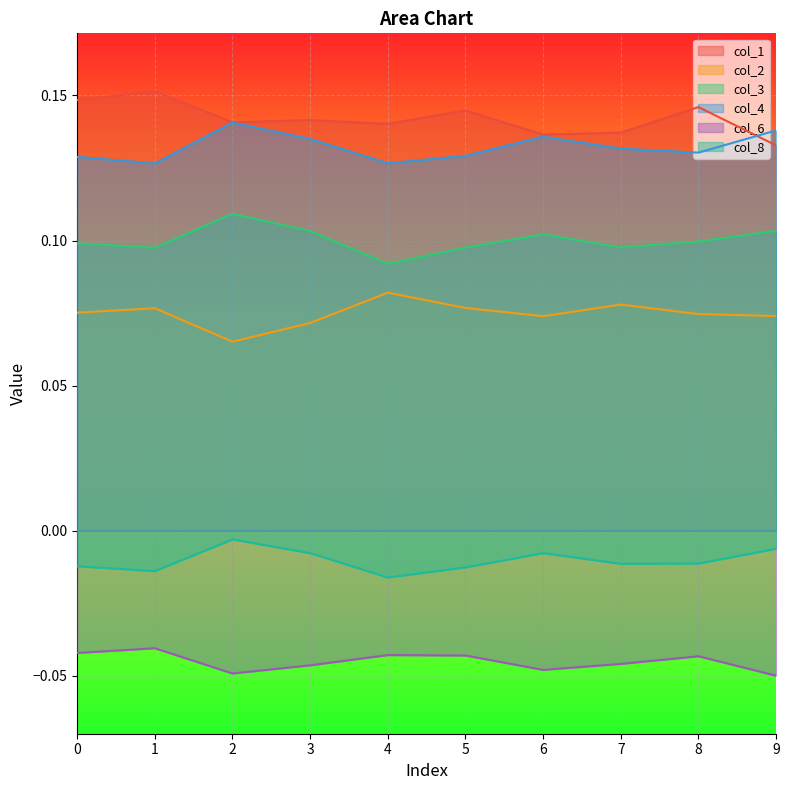

True or false: col_3 and col_6 cross at least once.

False